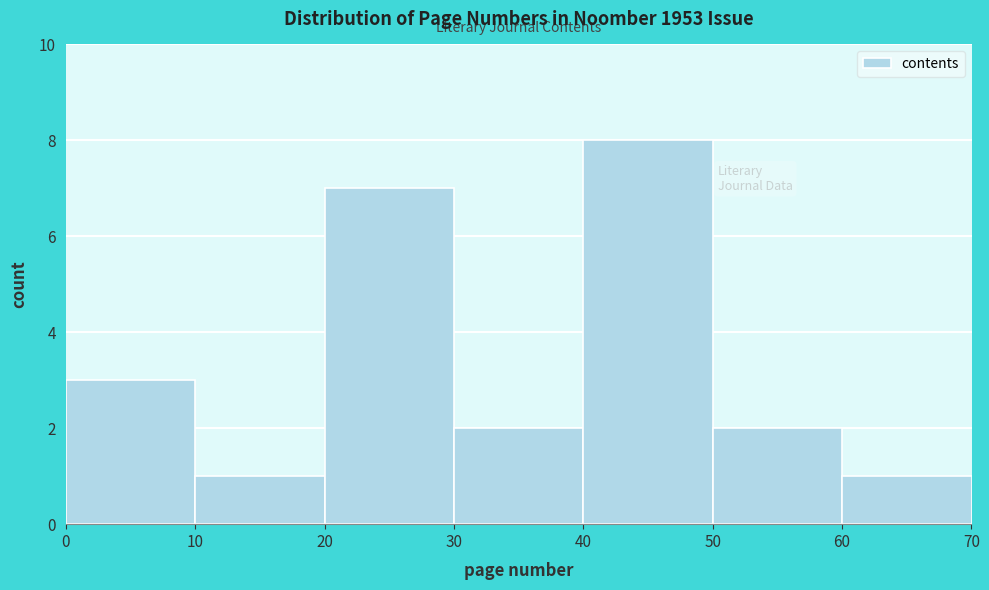

Reading left to right, transcribe this chart: for each bar, give the range it covers on the x-axis and its height. The values are not printed on the chart, so give them approximately, as read against the axis.

0 to 10: 3
10 to 20: 1
20 to 30: 7
30 to 40: 2
40 to 50: 8
50 to 60: 2
60 to 70: 1